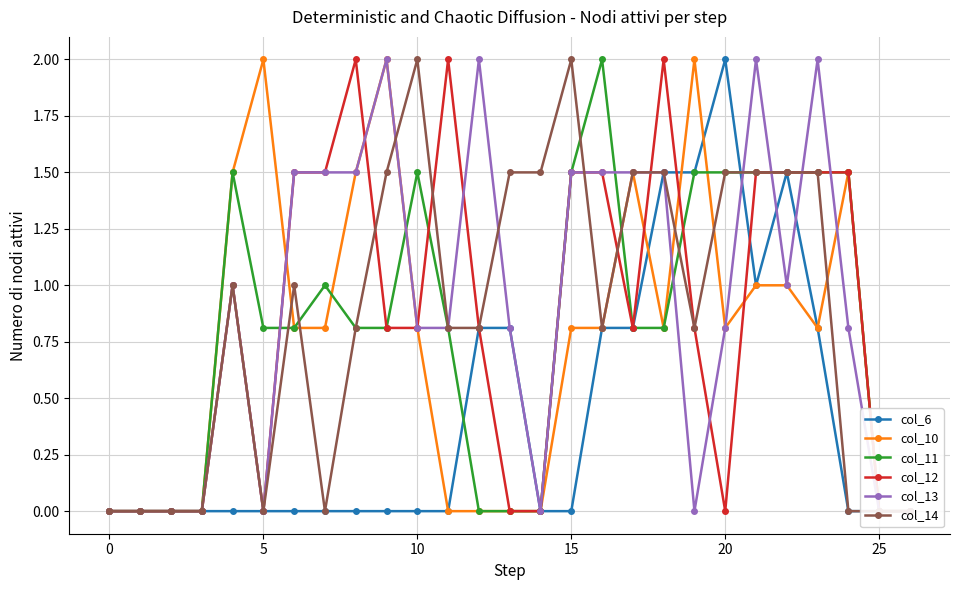

How many intersections are there between col_10 and col_11?

4